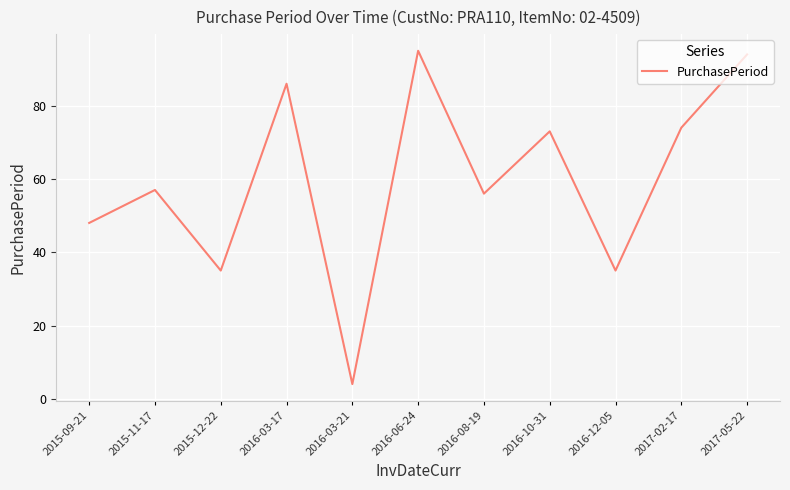

What position from the right is 2016-12-05?

3